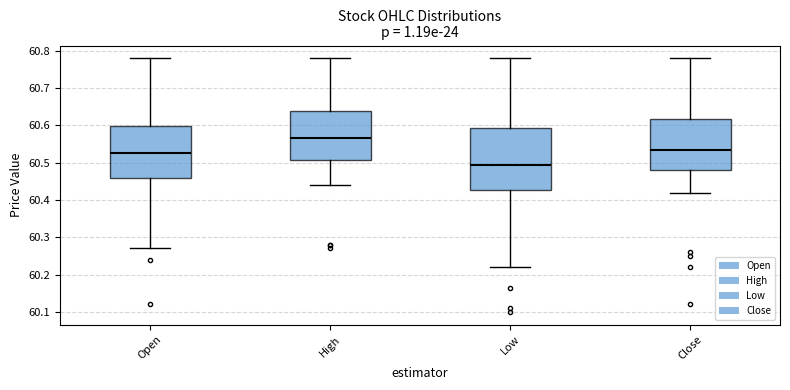

Reading left to right, transcribe this box plot: for each box, give where its median line is, the range the box spans, and where its two whiskers end, as read against the y-axis. The values are not printed on the chart, so give them approximately, as read against the axis.

Open: median 60.52, box 60.46 to 60.60, whiskers 60.27 to 60.78
High: median 60.57, box 60.51 to 60.64, whiskers 60.44 to 60.78
Low: median 60.50, box 60.43 to 60.59, whiskers 60.22 to 60.78
Close: median 60.54, box 60.48 to 60.62, whiskers 60.42 to 60.78